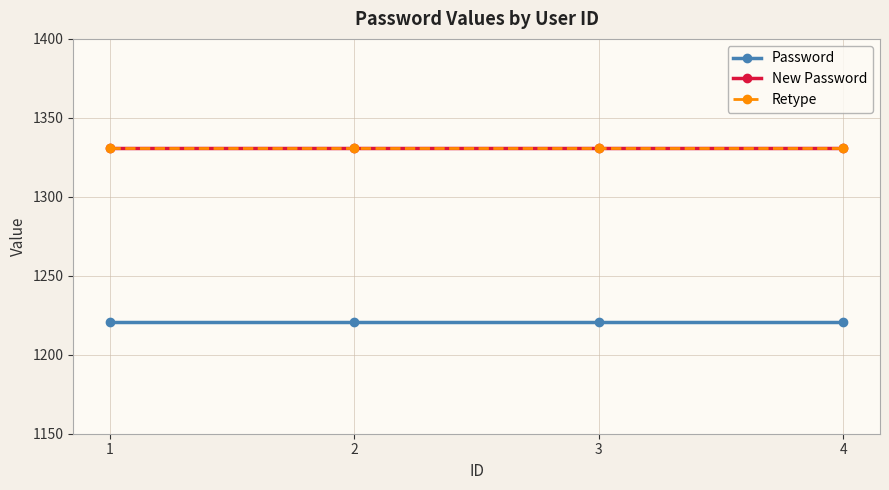

Which has a higher value, 3 or 1?

3